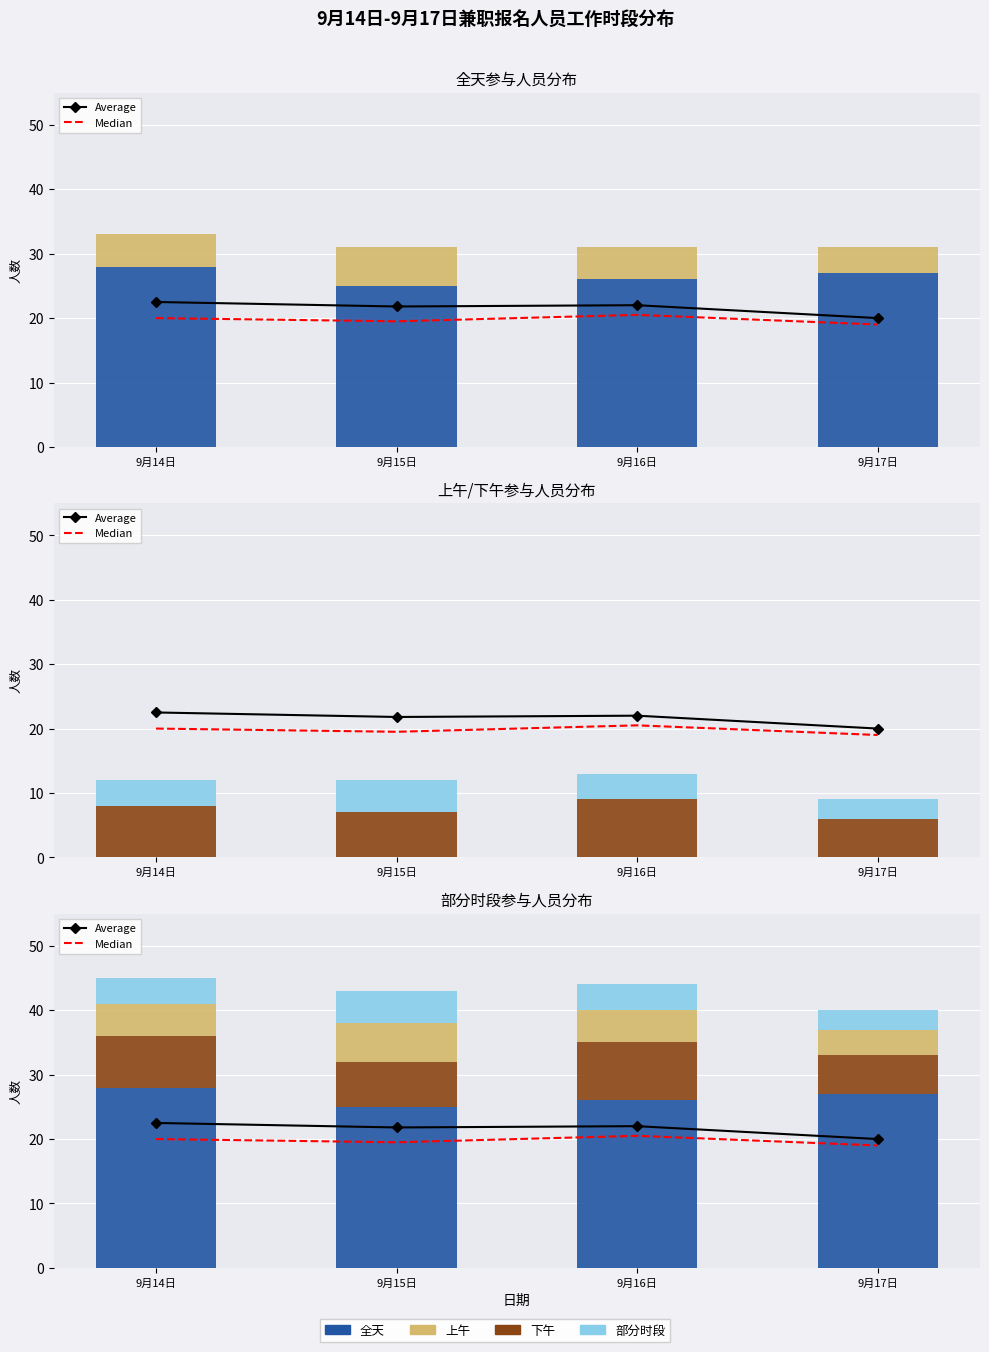

What is the label of the 4th bar from the left?

9月17日